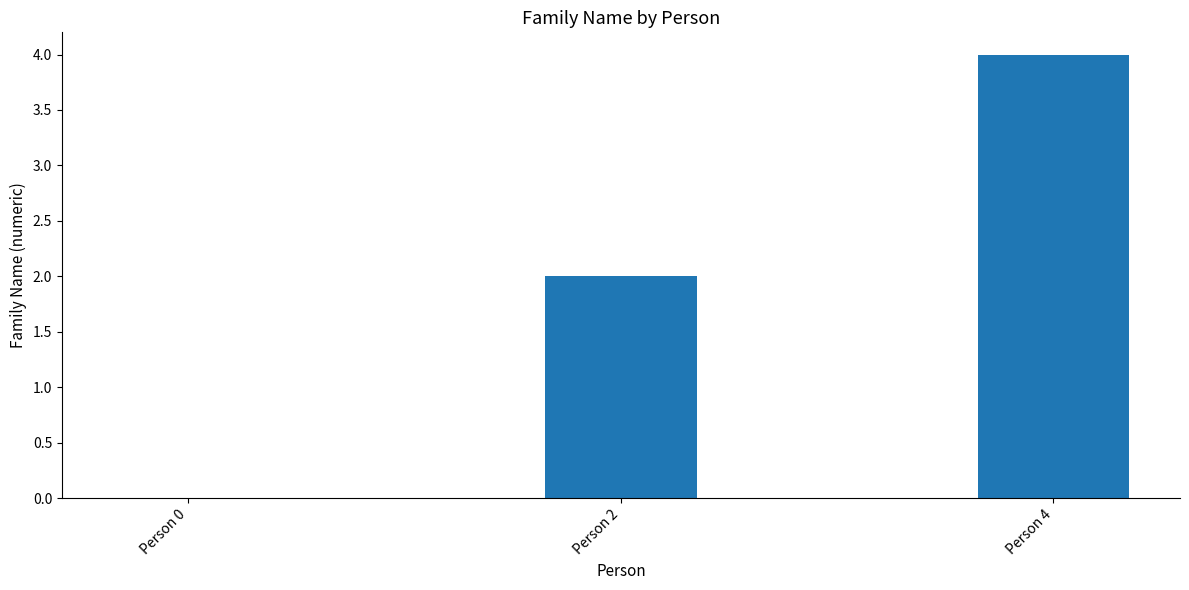

True or false: the data shows 3 at Person 2.

False